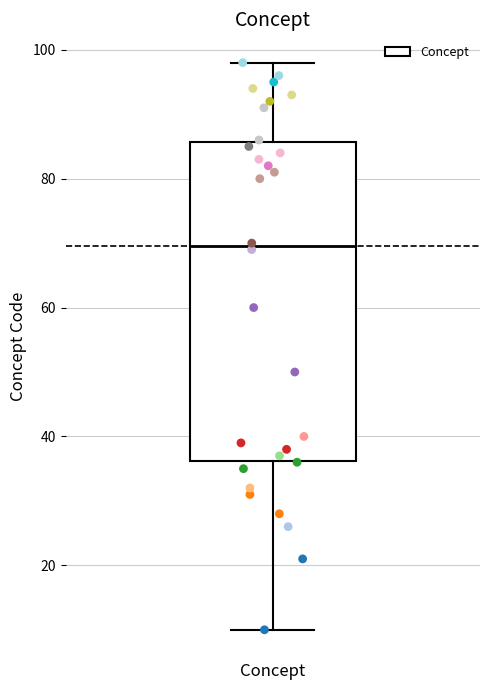

Read this box plot against the y-axis: the position of the median line, the range covered by the box, and the ends of both whiskers. The values are not printed on the chart, so give them approximately, as read against the axis.

median 70, box 36 to 86, whiskers 10 to 98